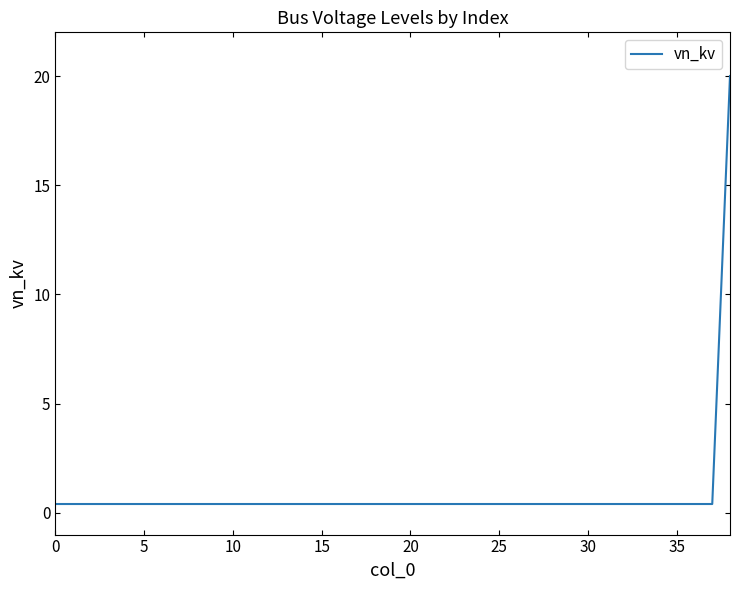

What is the label of the 30th point from the right?

9